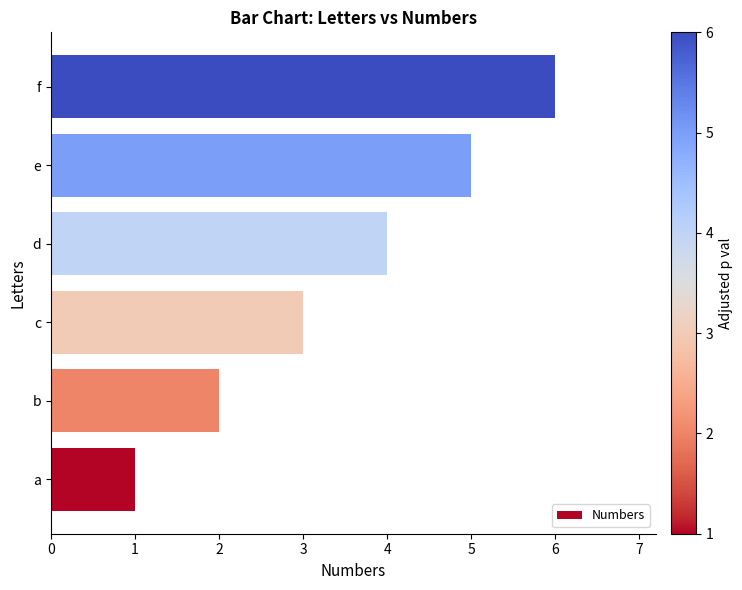

Count the number of categories in the chart.

6